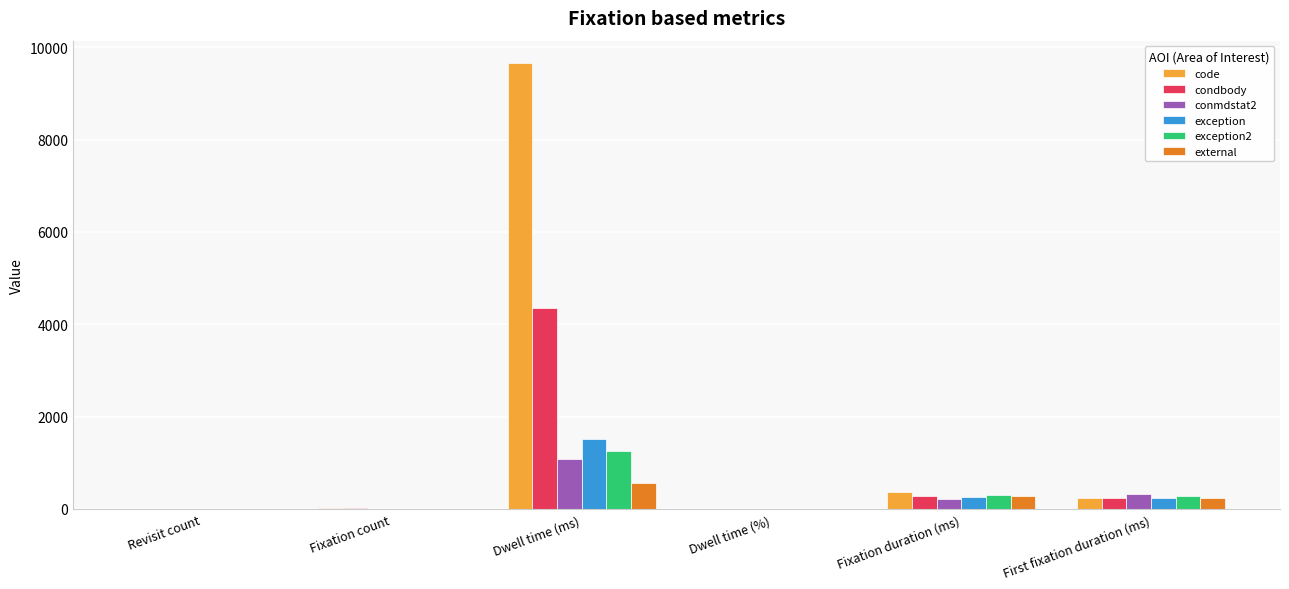

Is the value of conmdstat2 at Revisit count greater than the value of condbody at First fixation duration (ms)?

No